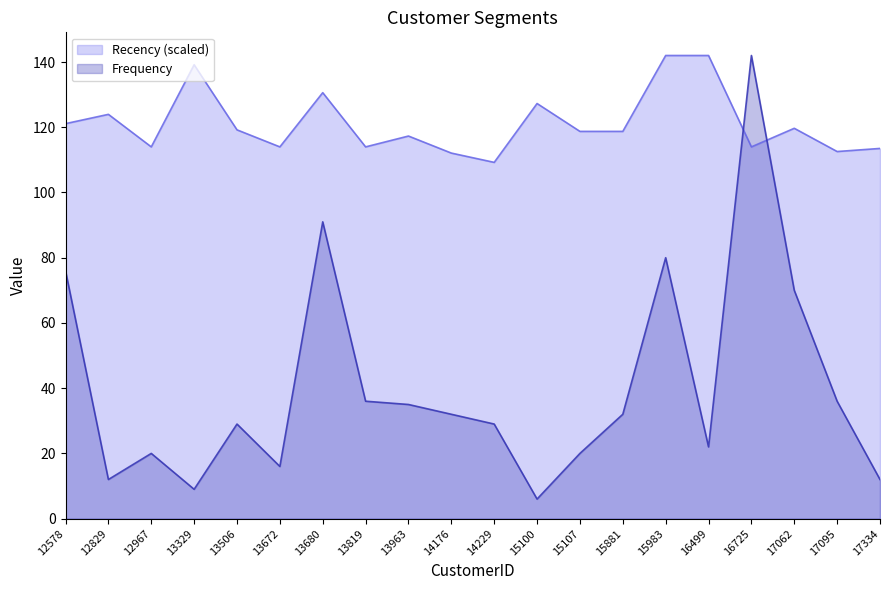

Reading left to right, transcribe all the data shown in this chart.

Frequency: 12578=76.0	12829=12.0	12967=20.0	13329=9.0	13506=29.0	13672=16.0	13680=91.0	13819=36.0	13963=35.0	14176=32.0	14229=29.0	15100=6.0	15107=20.0	15881=32.0	15983=80.0	16499=22.0	16725=142.0	17062=70.0	17095=36.0	17334=12.0
Recency: 12578=121.1	12829=124.0	12967=114.0	13329=139.2	13506=119.2	13672=114.0	13680=130.6	13819=114.0	13963=117.3	14176=112.1	14229=109.2	15100=127.3	15107=118.7	15881=118.7	15983=142.0	16499=142.0	16725=114.0	17062=119.7	17095=112.6	17334=113.5